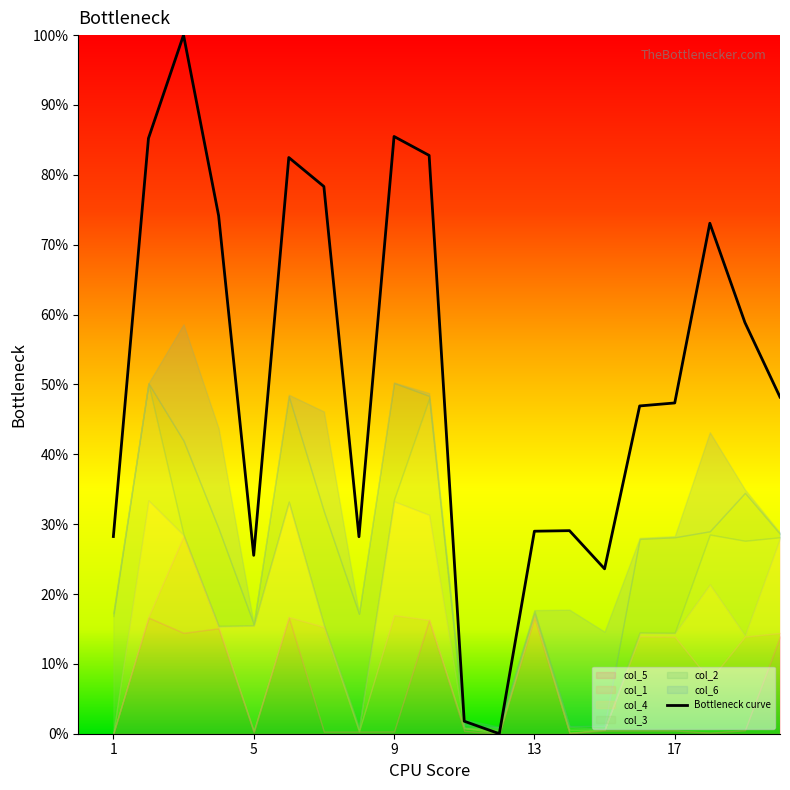

How many positive values are there?

19